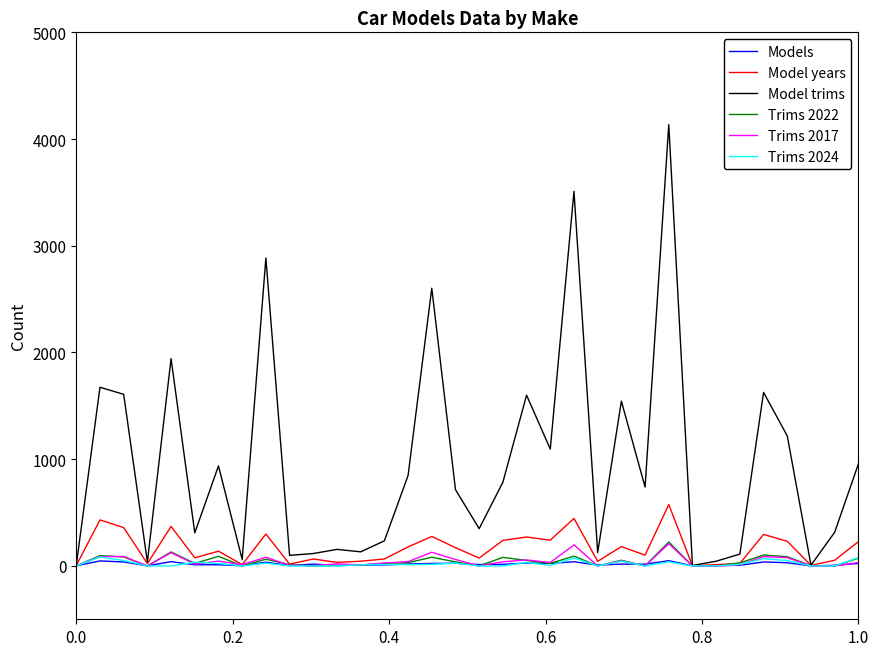

Which series has the largest total across all categories?

Model trims